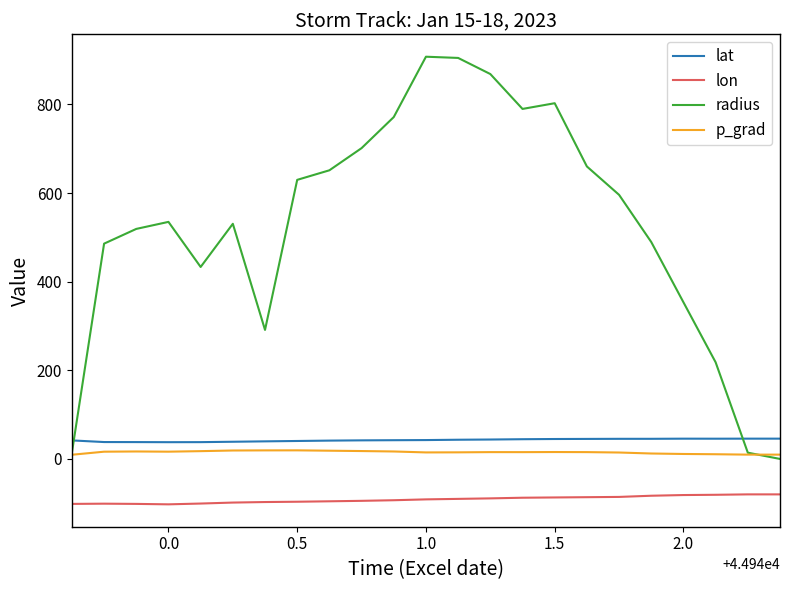

What is the maximum value shown in the chart?

907.5